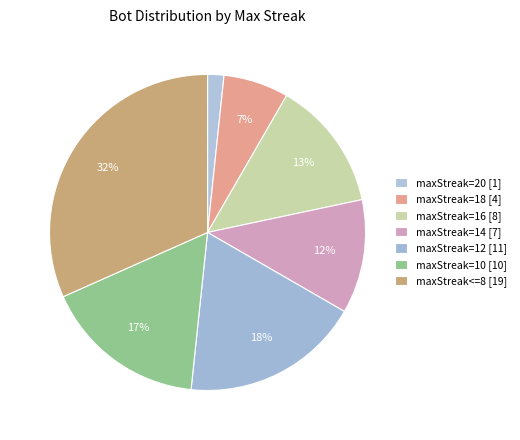

Does any single category account for the majority?

No